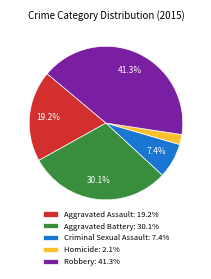

Does any single category account for the majority?

No